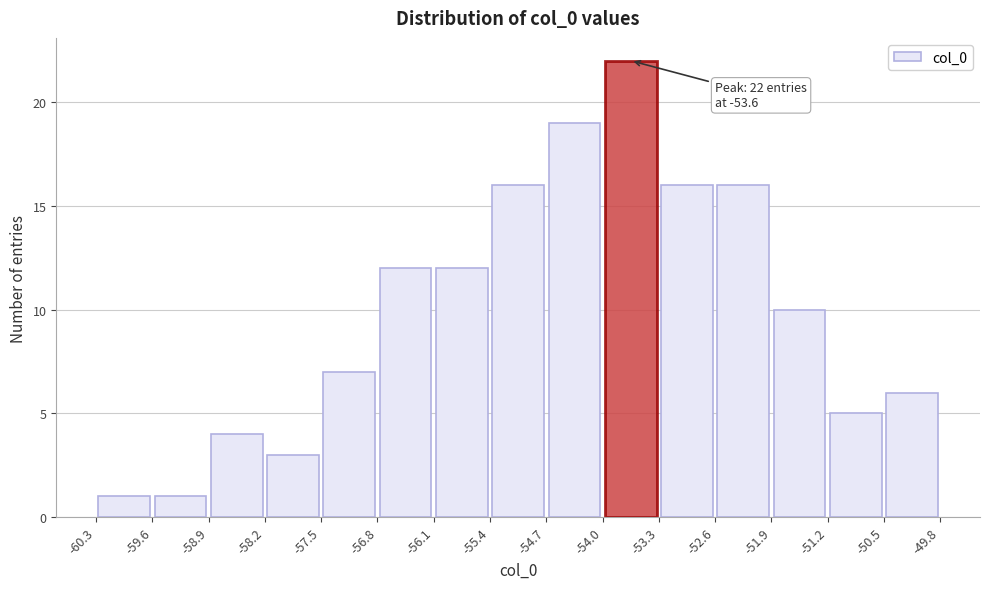

Over which range of the x-axis is the bar tallest?

-54.0 to -53.3